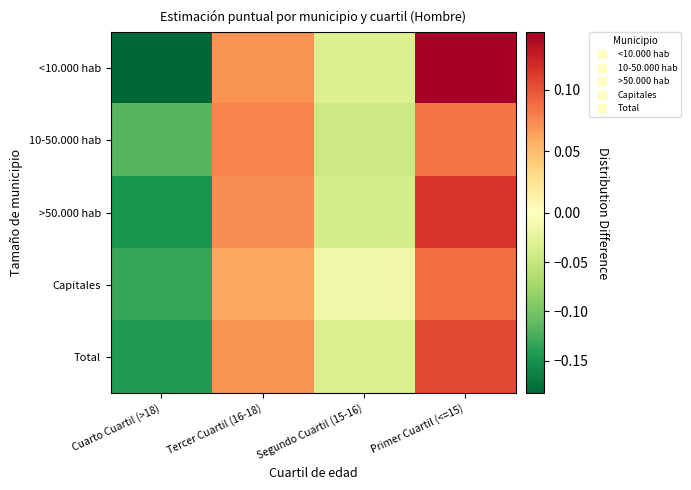

At how many categories does at least one series exceed 0?

2